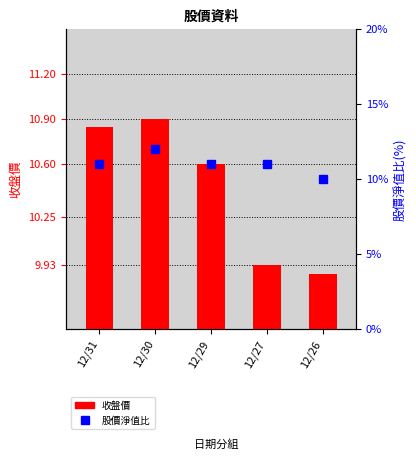

How many data points does each series have?

5